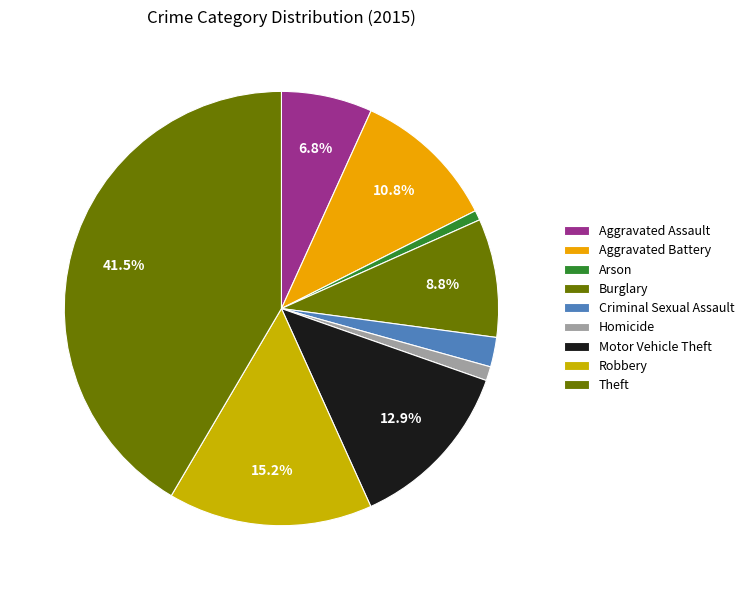

Is Motor Vehicle Theft the majority of the pie?

No